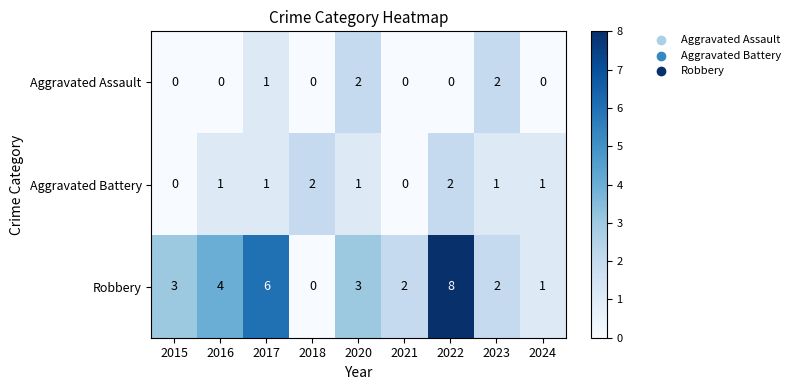

What is the greatest value displayed?

8